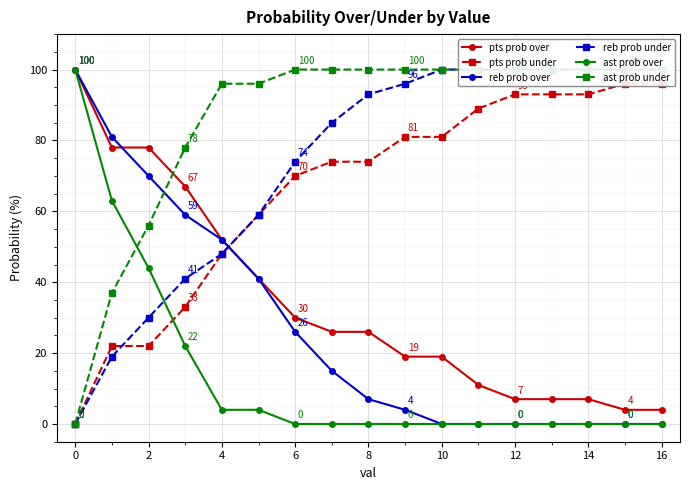

How many intersections are there between pts prob under and reb prob over?

1